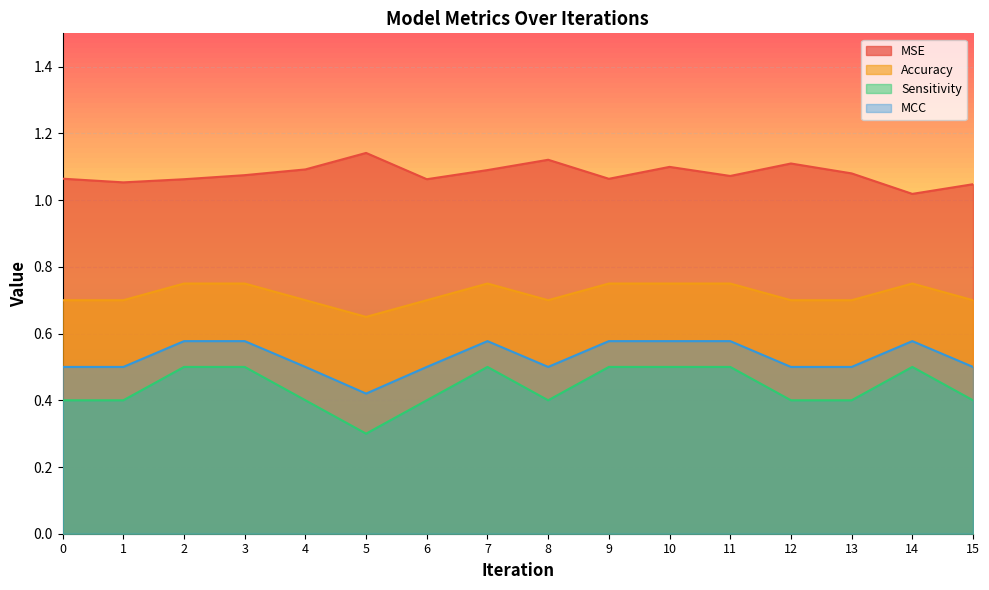

Is it true that Sensitivity equals 0.4 at 0?

True